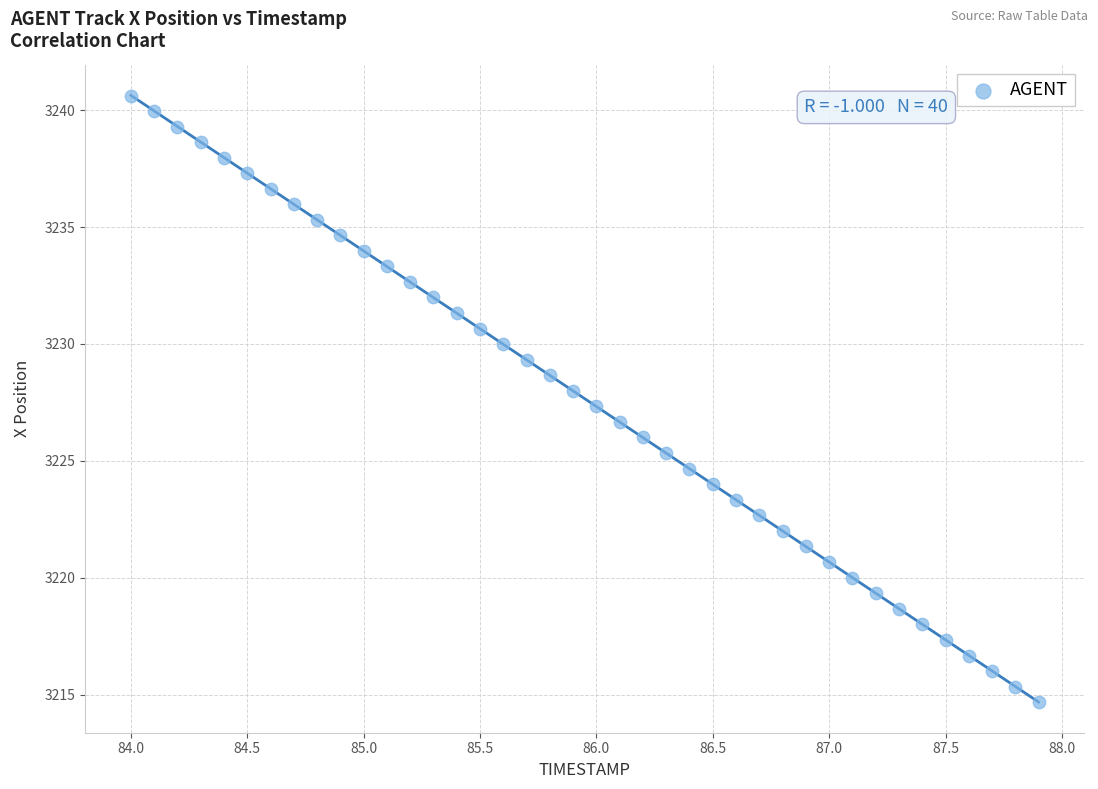

What is the range of X values (max minus min)?

3.9